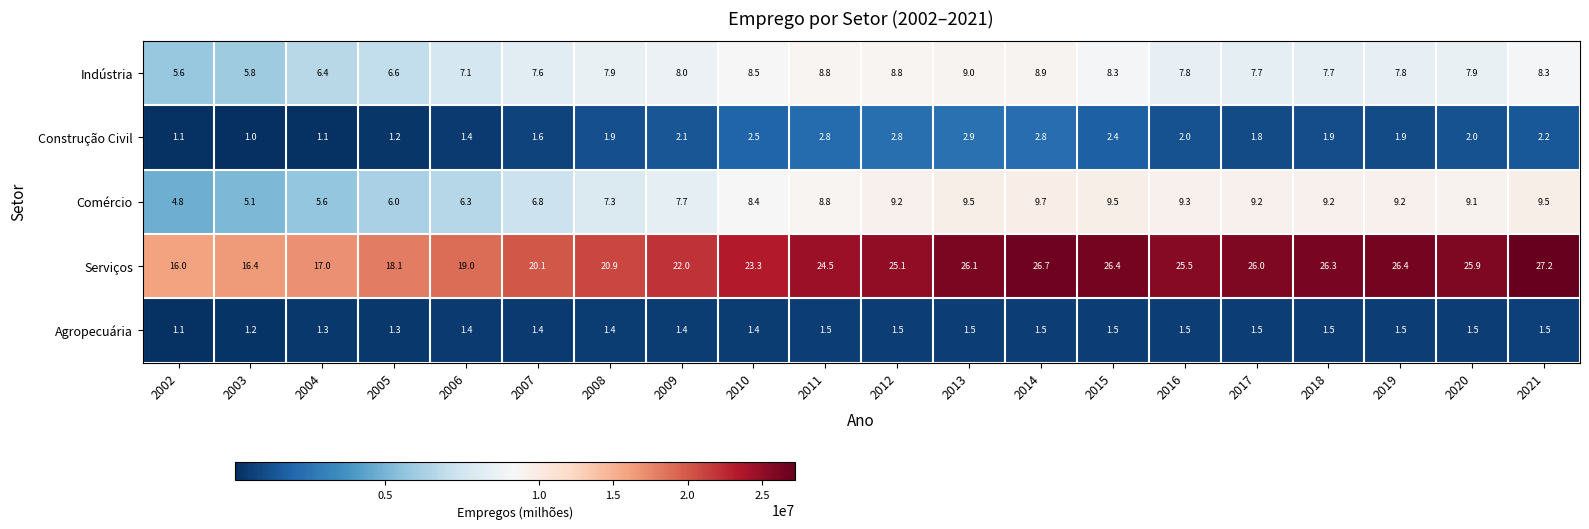

How many data points in Construção Civil are less than 2?

10